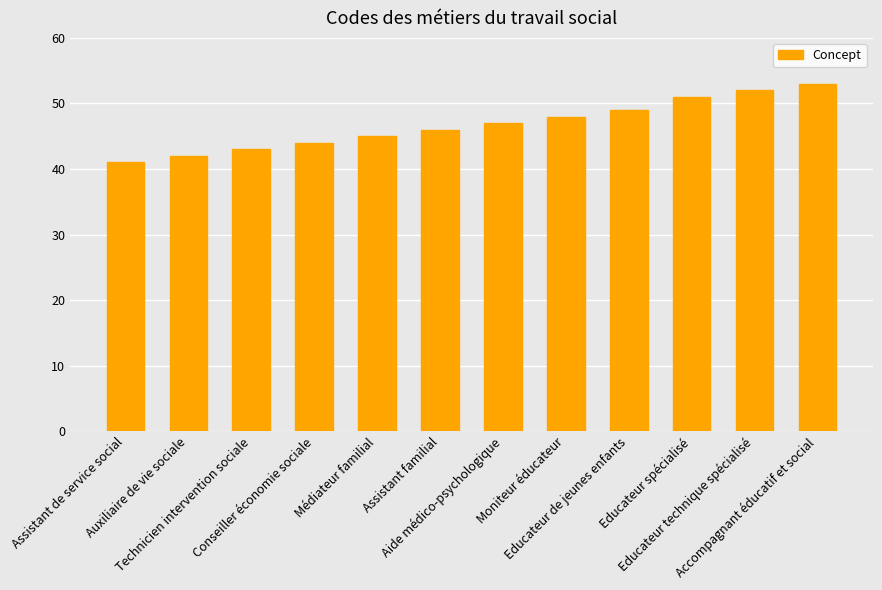

List the labels in order of value, smallest first.

Assistant de service social, Auxiliaire de vie sociale, Technicien intervention sociale, Conseiller économie sociale, Médiateur familial, Assistant familial, Aide médico-psychologique, Moniteur éducateur, Educateur de jeunes enfants, Educateur spécialisé, Educateur technique spécialisé, Accompagnant éducatif et social